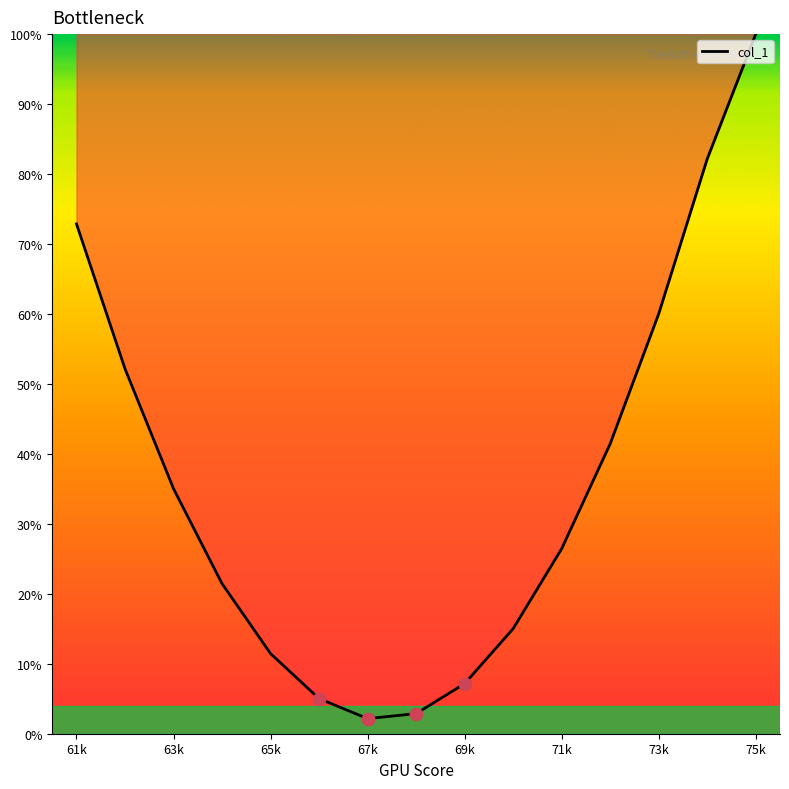

What is the minimum value shown in the chart?

2.2